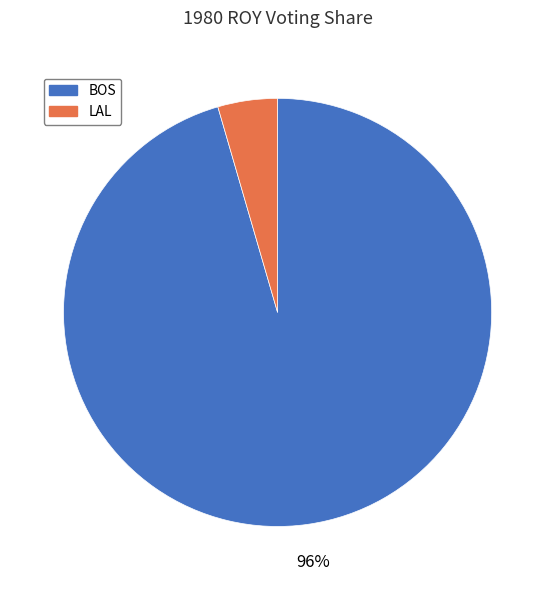

To the nearest percent, what is the combined percentage of LAL and BOS?

100%